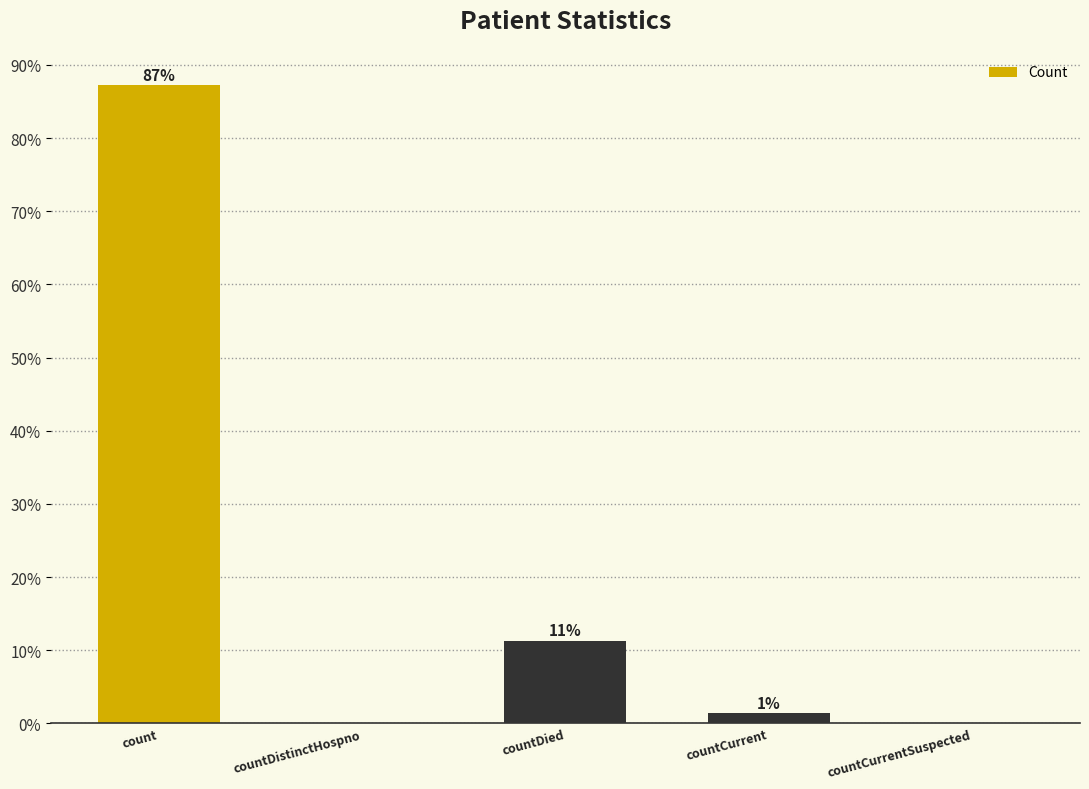

What is the value of the 1st bar from the left?

87.3